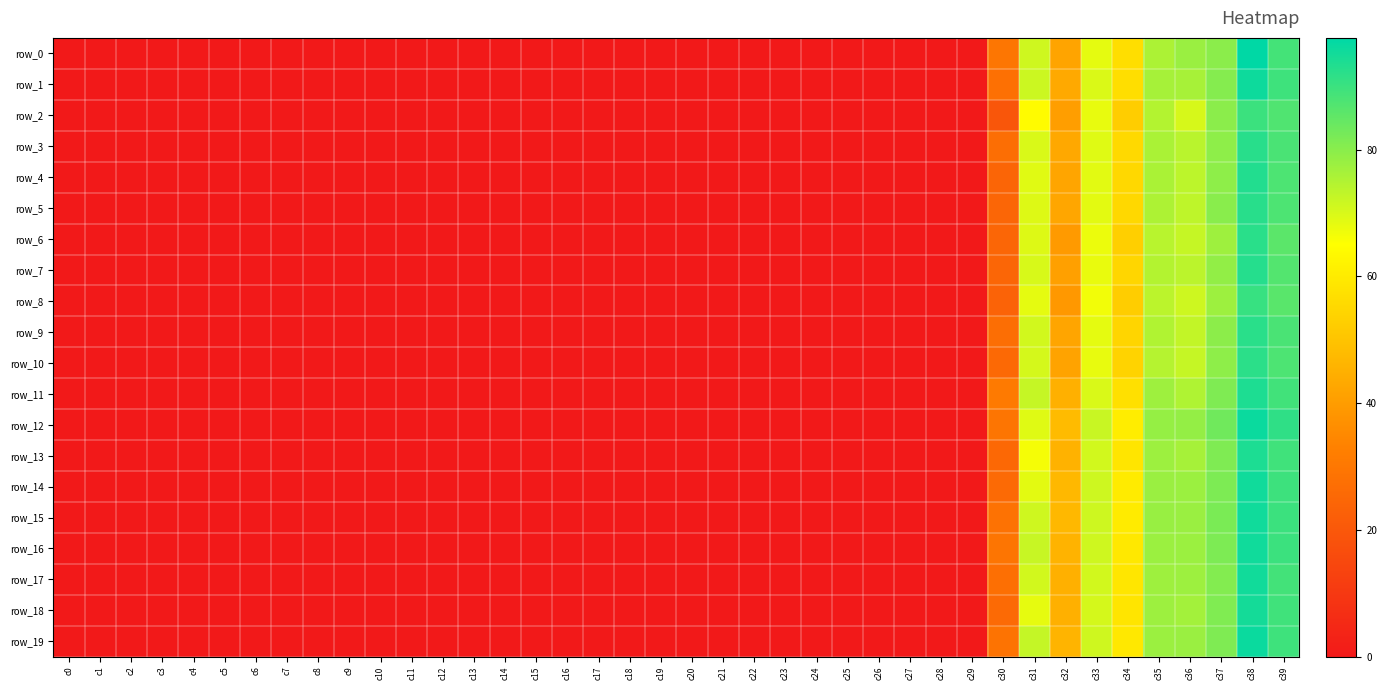

Reading right to left, list all the values displayed in this chart.

row_0: c39=88.7	c38=97.6	c37=79.8	c36=77.9	c35=75.6	c34=56.7	c33=68.4	c32=42.0	c31=71.3	c30=29.8	c29=0.1	c28=0.1	c27=0.1	c26=0.1	c25=0.1	c24=0.1	c23=0.1	c22=0.1	c21=0.1	c20=0.0	c19=0.0	c18=0.0	c17=0.0	c16=0.0	c15=0.0	c14=0.0	c13=0.0	c12=0.0	c11=0.0	c10=0.0	c9=0.0	c8=0.0	c7=0.0	c6=0.0	c5=0.0	c4=0.0	c3=0.0	c2=0.0	c1=0.0	c0=0.0
row_1: c39=89.5	c38=95.8	c37=80.7	c36=76.3	c35=76.4	c34=56.8	c33=69.7	c32=43.5	c31=71.6	c30=27.8	c29=0.1	c28=0.1	c27=0.1	c26=0.1	c25=0.1	c24=0.1	c23=0.1	c22=0.1	c21=0.1	c20=0.0	c19=0.0	c18=0.0	c17=0.0	c16=0.0	c15=0.0	c14=0.0	c13=0.0	c12=0.0	c11=0.0	c10=0.0	c9=0.0	c8=0.0	c7=0.0	c6=0.0	c5=0.0	c4=0.0	c3=0.0	c2=0.0	c1=0.0	c0=0.0
row_2: c39=87.2	c38=89.9	c37=79.8	c36=70.2	c35=74.7	c34=52.3	c33=67.9	c32=40.5	c31=64.1	c30=19.6	c29=0.1	c28=0.1	c27=0.1	c26=0.1	c25=0.1	c24=0.1	c23=0.1	c22=0.1	c21=0.1	c20=0.0	c19=0.0	c18=0.0	c17=0.0	c16=0.0	c15=0.0	c14=0.0	c13=0.0	c12=0.0	c11=0.0	c10=0.0	c9=0.0	c8=0.0	c7=0.0	c6=0.0	c5=0.0	c4=0.0	c3=0.0	c2=0.0	c1=0.0	c0=0.0
row_3: c39=88.0	c38=92.3	c37=79.4	c36=73.9	c35=75.8	c34=55.7	c33=69.1	c32=42.9	c31=69.9	c30=27.3	c29=0.1	c28=0.1	c27=0.1	c26=0.1	c25=0.1	c24=0.1	c23=0.1	c22=0.1	c21=0.1	c20=0.0	c19=0.0	c18=0.0	c17=0.0	c16=0.0	c15=0.0	c14=0.0	c13=0.0	c12=0.0	c11=0.0	c10=0.0	c9=0.0	c8=0.0	c7=0.0	c6=0.0	c5=0.0	c4=0.0	c3=0.0	c2=0.0	c1=0.0	c0=0.0
row_4: c39=87.7	c38=93.2	c37=79.4	c36=73.6	c35=75.8	c34=55.1	c33=68.7	c32=42.3	c31=69.0	c30=24.4	c29=0.1	c28=0.1	c27=0.1	c26=0.1	c25=0.1	c24=0.1	c23=0.1	c22=0.1	c21=0.1	c20=0.0	c19=0.0	c18=0.0	c17=0.0	c16=0.0	c15=0.0	c14=0.0	c13=0.0	c12=0.0	c11=0.0	c10=0.0	c9=0.0	c8=0.0	c7=0.0	c6=0.0	c5=0.0	c4=0.0	c3=0.0	c2=0.0	c1=0.0	c0=0.0
row_5: c39=87.5	c38=92.4	c37=80.0	c36=73.4	c35=75.4	c34=55.2	c33=68.6	c32=42.4	c31=69.2	c30=24.5	c29=0.1	c28=0.1	c27=0.1	c26=0.1	c25=0.1	c24=0.1	c23=0.1	c22=0.1	c21=0.1	c20=0.0	c19=0.0	c18=0.0	c17=0.0	c16=0.0	c15=0.0	c14=0.0	c13=0.0	c12=0.0	c11=0.0	c10=0.0	c9=0.0	c8=0.0	c7=0.0	c6=0.0	c5=0.0	c4=0.0	c3=0.0	c2=0.0	c1=0.0	c0=0.0
row_6: c39=86.0	c38=92.3	c37=77.4	c36=72.5	c35=74.2	c34=52.8	c33=67.4	c32=39.6	c31=69.4	c30=24.7	c29=0.1	c28=0.1	c27=0.1	c26=0.1	c25=0.1	c24=0.1	c23=0.1	c22=0.1	c21=0.1	c20=0.0	c19=0.0	c18=0.0	c17=0.0	c16=0.0	c15=0.0	c14=0.0	c13=0.0	c12=0.0	c11=0.0	c10=0.0	c9=0.0	c8=0.0	c7=0.0	c6=0.0	c5=0.0	c4=0.0	c3=0.0	c2=0.0	c1=0.0	c0=0.0
row_7: c39=86.8	c38=92.8	c37=78.8	c36=73.8	c35=74.7	c34=54.5	c33=67.7	c32=41.0	c31=70.0	c30=24.4	c29=0.1	c28=0.1	c27=0.1	c26=0.1	c25=0.1	c24=0.1	c23=0.1	c22=0.1	c21=0.1	c20=0.0	c19=0.0	c18=0.0	c17=0.0	c16=0.0	c15=0.0	c14=0.0	c13=0.0	c12=0.0	c11=0.0	c10=0.0	c9=0.0	c8=0.0	c7=0.0	c6=0.0	c5=0.0	c4=0.0	c3=0.0	c2=0.0	c1=0.0	c0=0.0
row_8: c39=86.0	c38=90.5	c37=77.5	c36=71.4	c35=73.8	c34=52.3	c33=66.7	c32=39.0	c31=68.4	c30=23.5	c29=0.1	c28=0.1	c27=0.1	c26=0.1	c25=0.1	c24=0.1	c23=0.1	c22=0.1	c21=0.1	c20=0.0	c19=0.0	c18=0.0	c17=0.0	c16=0.0	c15=0.0	c14=0.0	c13=0.0	c12=0.0	c11=0.0	c10=0.0	c9=0.0	c8=0.0	c7=0.0	c6=0.0	c5=0.0	c4=0.0	c3=0.0	c2=0.0	c1=0.0	c0=0.0
row_9: c39=88.1	c38=92.3	c37=79.6	c36=72.7	c35=75.0	c34=54.4	c33=68.4	c32=42.3	c31=70.9	c30=27.2	c29=0.1	c28=0.1	c27=0.1	c26=0.1	c25=0.1	c24=0.1	c23=0.1	c22=0.1	c21=0.1	c20=0.0	c19=0.0	c18=0.0	c17=0.0	c16=0.0	c15=0.0	c14=0.0	c13=0.0	c12=0.0	c11=0.0	c10=0.0	c9=0.0	c8=0.0	c7=0.0	c6=0.0	c5=0.0	c4=0.0	c3=0.0	c2=0.0	c1=0.0	c0=0.0
row_10: c39=87.6	c38=91.9	c37=79.3	c36=72.3	c35=74.5	c34=53.9	c33=68.0	c32=41.8	c31=70.5	c30=25.7	c29=0.1	c28=0.1	c27=0.1	c26=0.1	c25=0.1	c24=0.1	c23=0.1	c22=0.1	c21=0.1	c20=0.0	c19=0.0	c18=0.0	c17=0.0	c16=0.0	c15=0.0	c14=0.0	c13=0.0	c12=0.0	c11=0.0	c10=0.0	c9=0.0	c8=0.0	c7=0.0	c6=0.0	c5=0.0	c4=0.0	c3=0.0	c2=0.0	c1=0.0	c0=0.0
row_11: c39=89.1	c38=93.7	c37=81.3	c36=75.2	c35=77.3	c34=57.3	c33=70.0	c32=45.1	c31=72.4	c30=31.0	c29=0.1	c28=0.1	c27=0.1	c26=0.1	c25=0.1	c24=0.1	c23=0.1	c22=0.1	c21=0.1	c20=0.0	c19=0.0	c18=0.0	c17=0.0	c16=0.0	c15=0.0	c14=0.0	c13=0.0	c12=0.0	c11=0.0	c10=0.0	c9=0.0	c8=0.0	c7=0.0	c6=0.0	c5=0.0	c4=0.0	c3=0.0	c2=0.0	c1=0.0	c0=0.0
row_12: c39=91.4	c38=96.3	c37=83.2	c36=78.6	c35=78.6	c34=60.6	c33=71.9	c32=47.7	c31=69.1	c30=29.2	c29=0.1	c28=0.1	c27=0.1	c26=0.1	c25=0.1	c24=0.1	c23=0.1	c22=0.1	c21=0.1	c20=0.0	c19=0.0	c18=0.0	c17=0.0	c16=0.0	c15=0.0	c14=0.0	c13=0.0	c12=0.0	c11=0.0	c10=0.0	c9=0.0	c8=0.0	c7=0.0	c6=0.0	c5=0.0	c4=0.0	c3=0.0	c2=0.0	c1=0.0	c0=0.0
row_13: c39=89.4	c38=94.0	c37=81.4	c36=76.4	c35=77.5	c34=58.6	c33=70.8	c32=45.8	c31=66.2	c30=25.2	c29=0.1	c28=0.1	c27=0.1	c26=0.1	c25=0.1	c24=0.1	c23=0.1	c22=0.1	c21=0.1	c20=0.0	c19=0.0	c18=0.0	c17=0.0	c16=0.0	c15=0.0	c14=0.0	c13=0.0	c12=0.0	c11=0.0	c10=0.0	c9=0.0	c8=0.0	c7=0.0	c6=0.0	c5=0.0	c4=0.0	c3=0.0	c2=0.0	c1=0.0	c0=0.0
row_14: c39=89.8	c38=95.4	c37=81.5	c36=77.8	c35=77.9	c34=59.9	c33=71.5	c32=46.9	c31=68.6	c30=25.8	c29=0.1	c28=0.1	c27=0.1	c26=0.1	c25=0.1	c24=0.1	c23=0.1	c22=0.1	c21=0.1	c20=0.0	c19=0.0	c18=0.0	c17=0.0	c16=0.0	c15=0.0	c14=0.0	c13=0.0	c12=0.0	c11=0.0	c10=0.0	c9=0.0	c8=0.0	c7=0.0	c6=0.0	c5=0.0	c4=0.0	c3=0.0	c2=0.0	c1=0.0	c0=0.0
row_15: c39=90.0	c38=95.4	c37=81.8	c36=78.0	c35=78.1	c34=60.2	c33=71.4	c32=47.0	c31=71.2	c30=28.5	c29=0.1	c28=0.1	c27=0.1	c26=0.1	c25=0.1	c24=0.1	c23=0.1	c22=0.1	c21=0.1	c20=0.0	c19=0.0	c18=0.0	c17=0.0	c16=0.0	c15=0.0	c14=0.0	c13=0.0	c12=0.0	c11=0.0	c10=0.0	c9=0.0	c8=0.0	c7=0.0	c6=0.0	c5=0.0	c4=0.0	c3=0.0	c2=0.0	c1=0.0	c0=0.0
row_16: c39=89.8	c38=95.4	c37=81.5	c36=77.8	c35=77.7	c34=59.4	c33=71.1	c32=45.8	c31=72.3	c30=29.4	c29=0.1	c28=0.1	c27=0.1	c26=0.1	c25=0.1	c24=0.1	c23=0.1	c22=0.1	c21=0.1	c20=0.0	c19=0.0	c18=0.0	c17=0.0	c16=0.0	c15=0.0	c14=0.0	c13=0.0	c12=0.0	c11=0.0	c10=0.0	c9=0.0	c8=0.0	c7=0.0	c6=0.0	c5=0.0	c4=0.0	c3=0.0	c2=0.0	c1=0.0	c0=0.0
row_17: c39=89.0	c38=95.3	c37=80.8	c36=77.4	c35=77.3	c34=58.8	c33=70.9	c32=45.1	c31=70.9	c30=27.5	c29=0.1	c28=0.1	c27=0.1	c26=0.1	c25=0.1	c24=0.1	c23=0.1	c22=0.1	c21=0.1	c20=0.0	c19=0.0	c18=0.0	c17=0.0	c16=0.0	c15=0.0	c14=0.0	c13=0.0	c12=0.0	c11=0.0	c10=0.0	c9=0.0	c8=0.0	c7=0.0	c6=0.0	c5=0.0	c4=0.0	c3=0.0	c2=0.0	c1=0.0	c0=0.0
row_18: c39=89.3	c38=94.8	c37=81.2	c36=76.8	c35=77.4	c34=58.5	c33=70.4	c32=45.2	c31=68.2	c30=25.9	c29=0.1	c28=0.1	c27=0.1	c26=0.1	c25=0.1	c24=0.1	c23=0.1	c22=0.1	c21=0.1	c20=0.0	c19=0.0	c18=0.0	c17=0.0	c16=0.0	c15=0.0	c14=0.0	c13=0.0	c12=0.0	c11=0.0	c10=0.0	c9=0.0	c8=0.0	c7=0.0	c6=0.0	c5=0.0	c4=0.0	c3=0.0	c2=0.0	c1=0.0	c0=0.0
row_19: c39=89.5	c38=96.2	c37=81.3	c36=78.0	c35=77.7	c34=59.2	c33=71.2	c32=46.0	c31=72.5	c30=28.9	c29=0.1	c28=0.1	c27=0.1	c26=0.1	c25=0.1	c24=0.1	c23=0.1	c22=0.1	c21=0.1	c20=0.0	c19=0.0	c18=0.0	c17=0.0	c16=0.0	c15=0.0	c14=0.0	c13=0.0	c12=0.0	c11=0.0	c10=0.0	c9=0.0	c8=0.0	c7=0.0	c6=0.0	c5=0.0	c4=0.0	c3=0.0	c2=0.0	c1=0.0	c0=0.0